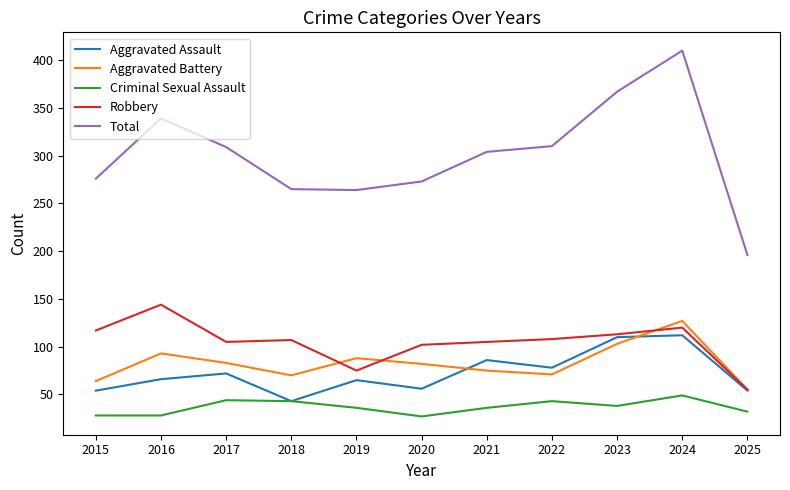

What are all the series names shown in the legend?

Aggravated Assault, Aggravated Battery, Criminal Sexual Assault, Robbery, Total